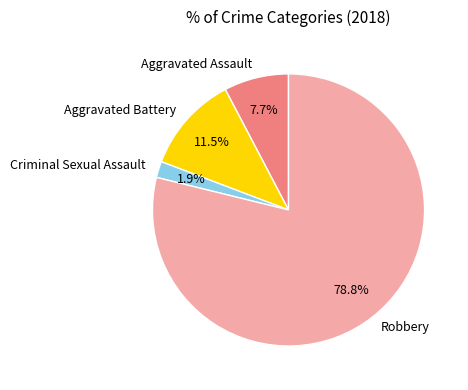

The Aggravated Battery slice represents 2% of the pie. True or false?

False